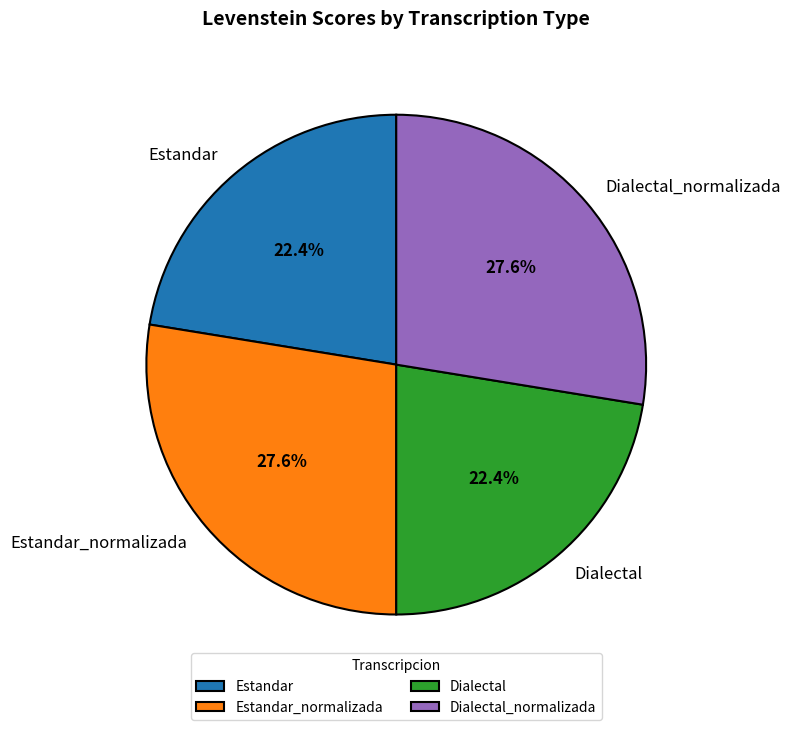

To the nearest percent, what is the average slice percentage?

25%